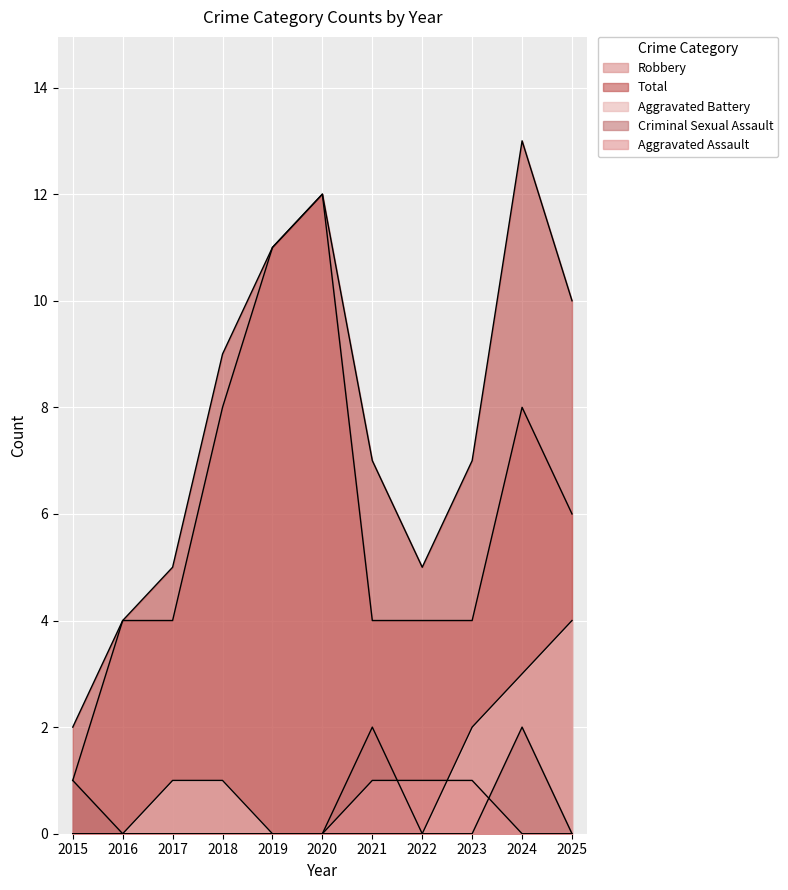

Reading right to left, transcribe all the data shown in this chart.

Aggravated Assault: 2025=0	2024=0	2023=1	2022=1	2021=1	2020=0	2019=0	2018=0	2017=0	2016=0	2015=0
Aggravated Battery: 2025=4	2024=3	2023=2	2022=0	2021=0	2020=0	2019=0	2018=1	2017=1	2016=0	2015=0
Criminal Sexual Assault: 2025=0	2024=2	2023=0	2022=0	2021=2	2020=0	2019=0	2018=0	2017=0	2016=0	2015=1
Robbery: 2025=6	2024=8	2023=4	2022=4	2021=4	2020=12	2019=11	2018=8	2017=4	2016=4	2015=1
Total: 2025=10	2024=13	2023=7	2022=5	2021=7	2020=12	2019=11	2018=9	2017=5	2016=4	2015=2